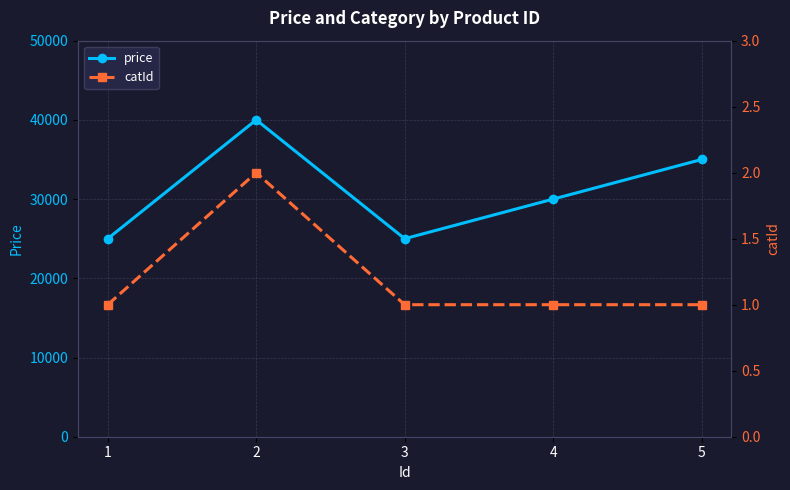

How many values in the price series exceed 30000?

2